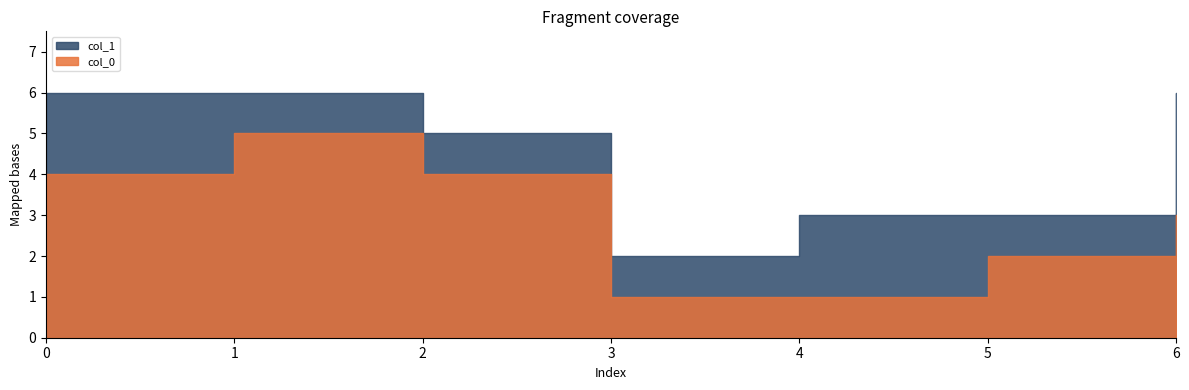

Which series has the widest spread of values?

col_0